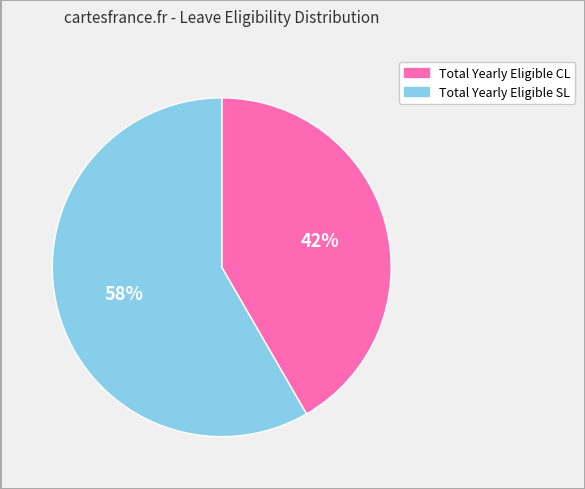

True or false: Total Yearly Eligible CL accounts for 52% of the total.

False